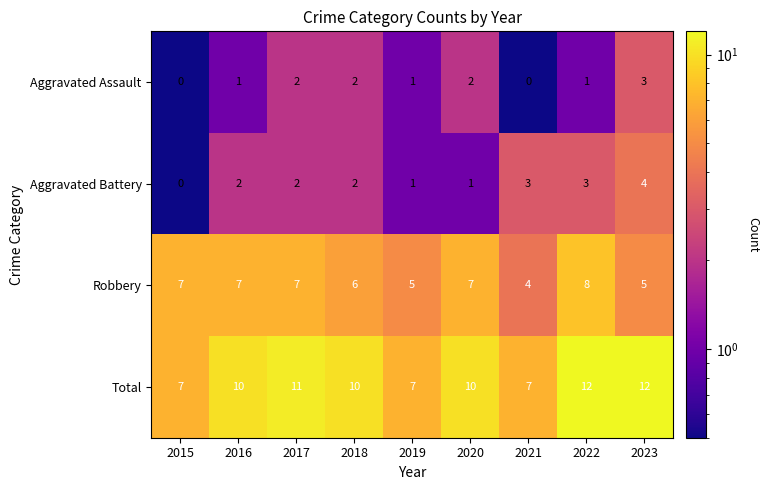

What is the maximum value shown in the chart?

12